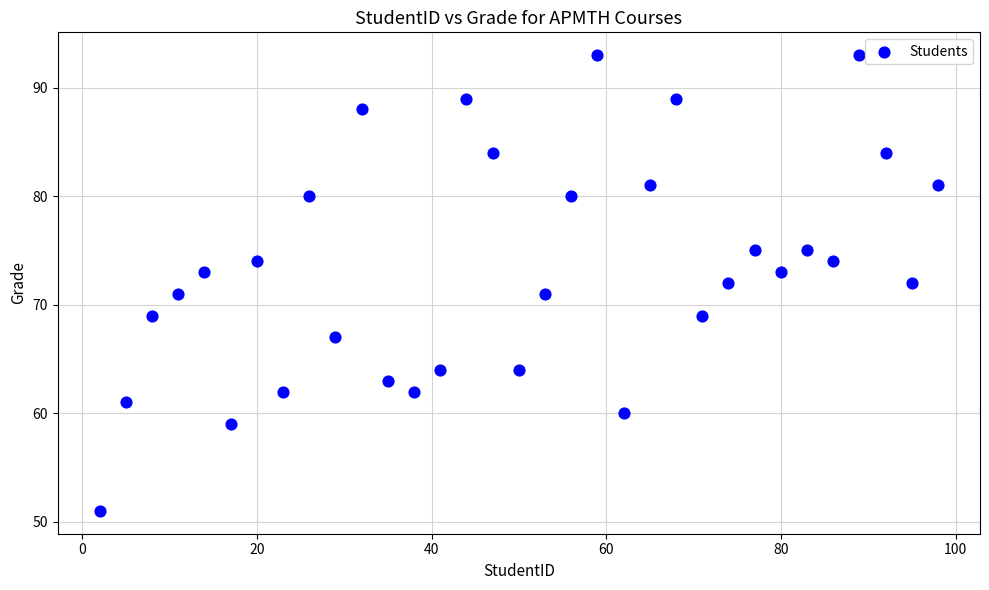

What is the range of Y values (max minus min)?

42